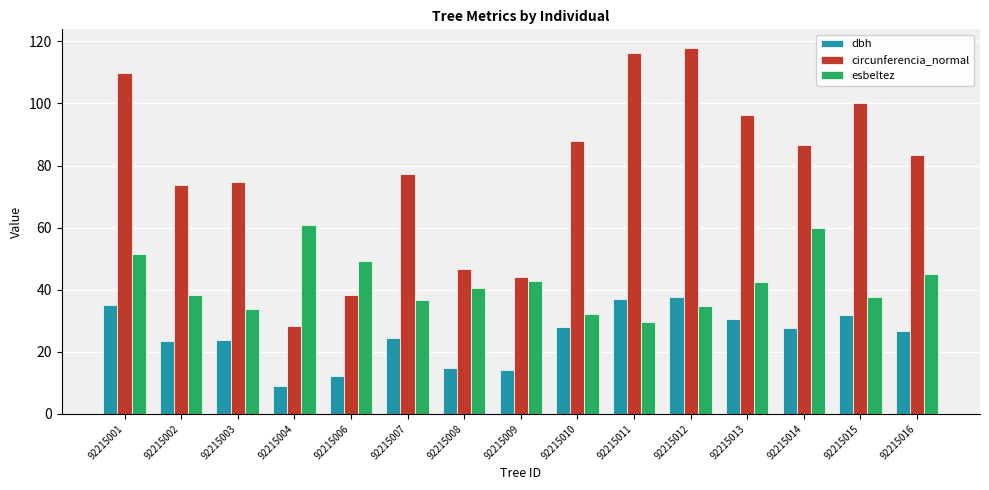

What is the sum of all esbeltez values?

635.0